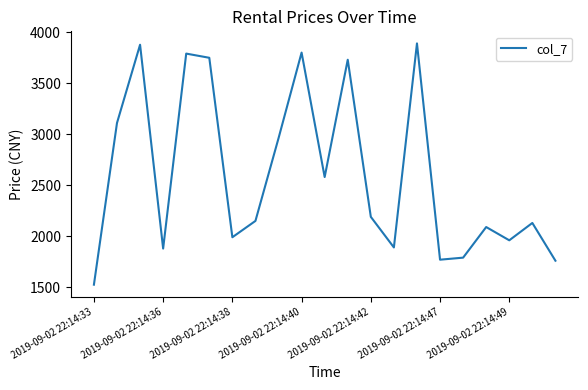

What is the greatest value displayed?

3890